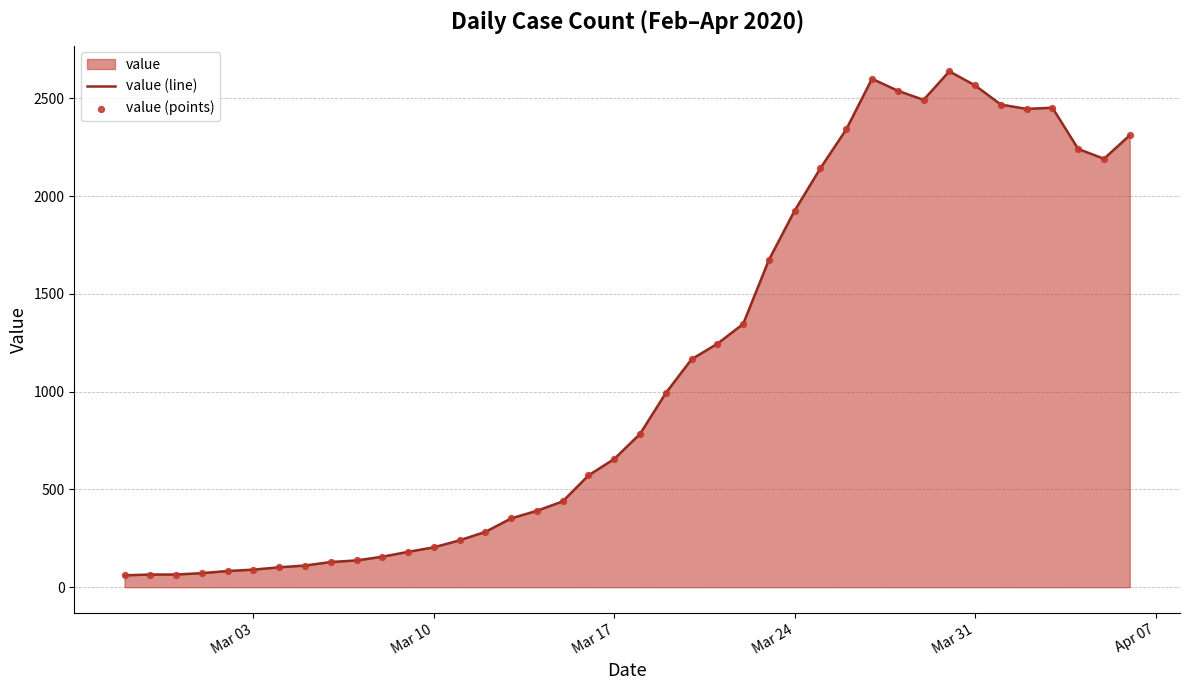

Which series reaches the maximum Y coordinate?

value (line)